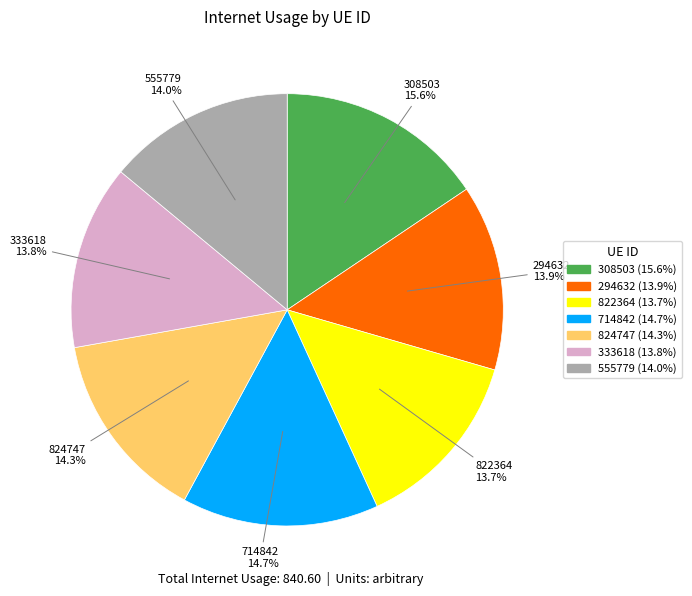

How many slices are in this pie chart?

7